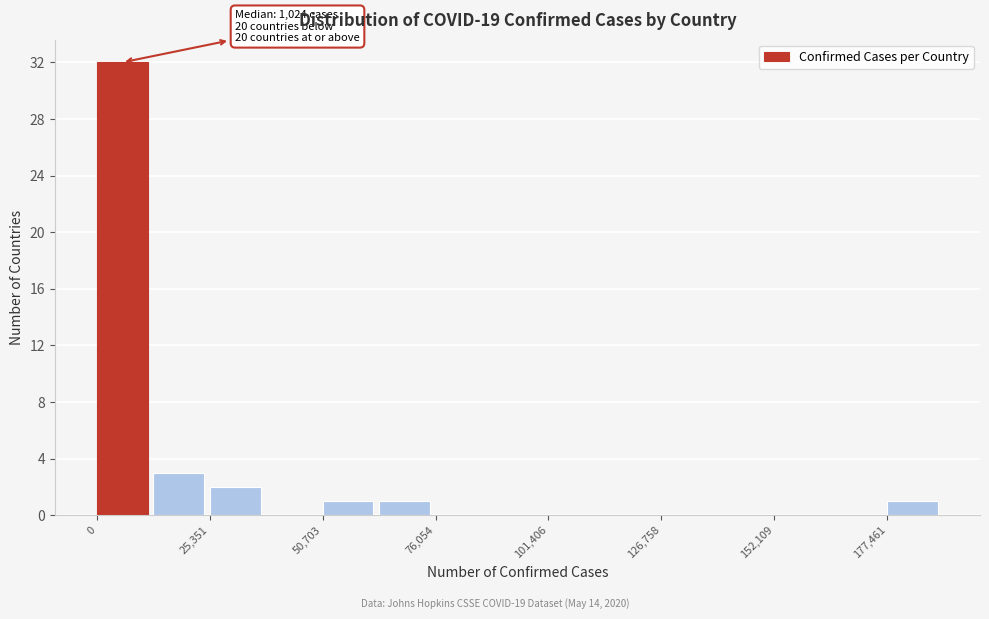

Read against the x-axis, roughly where is the centre of the tallest bar?

5000